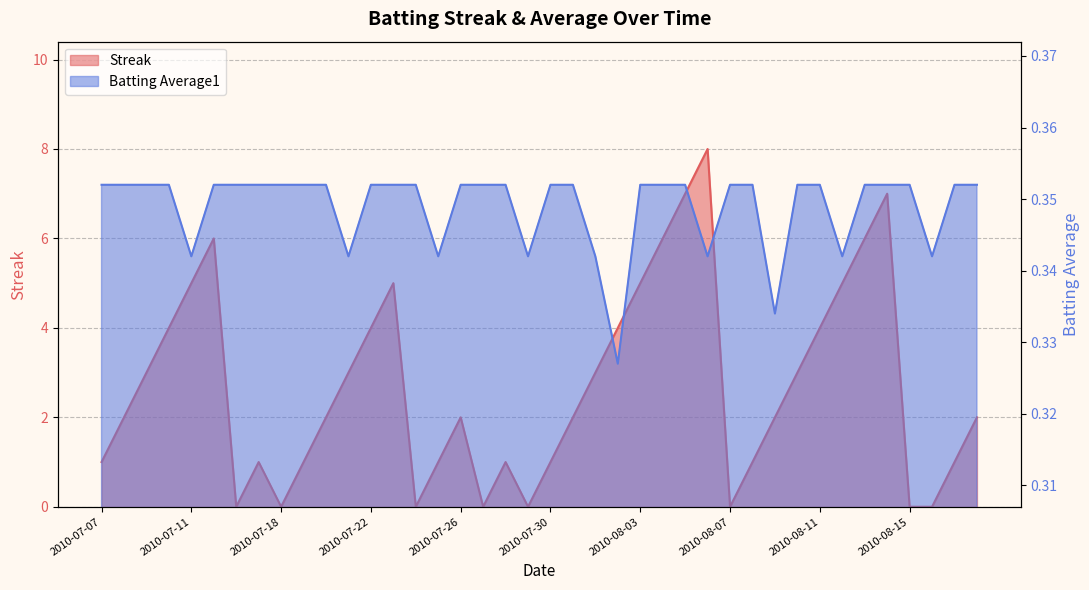

Where is the first local maximum for Streak?

2010-07-15